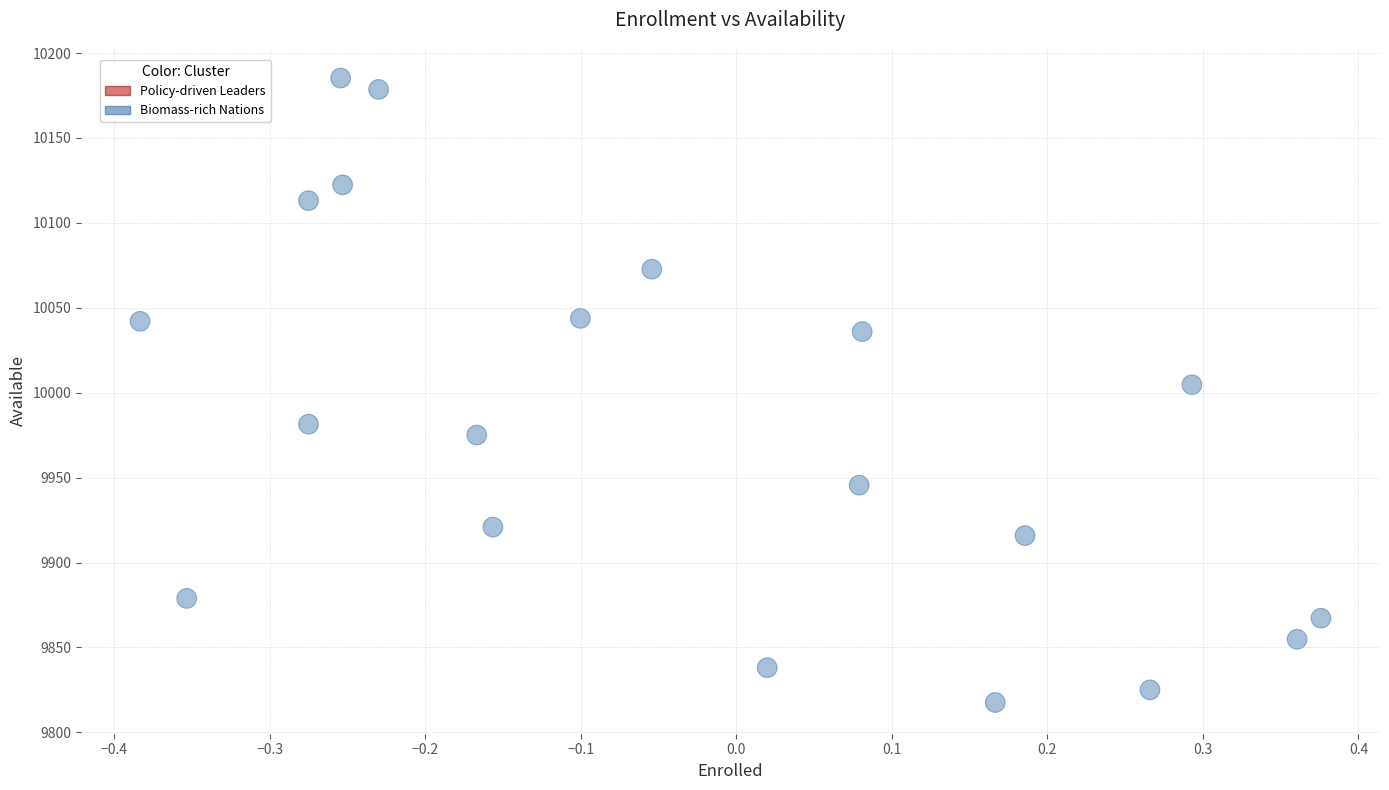

What is the range of X values (max minus min)?

0.8